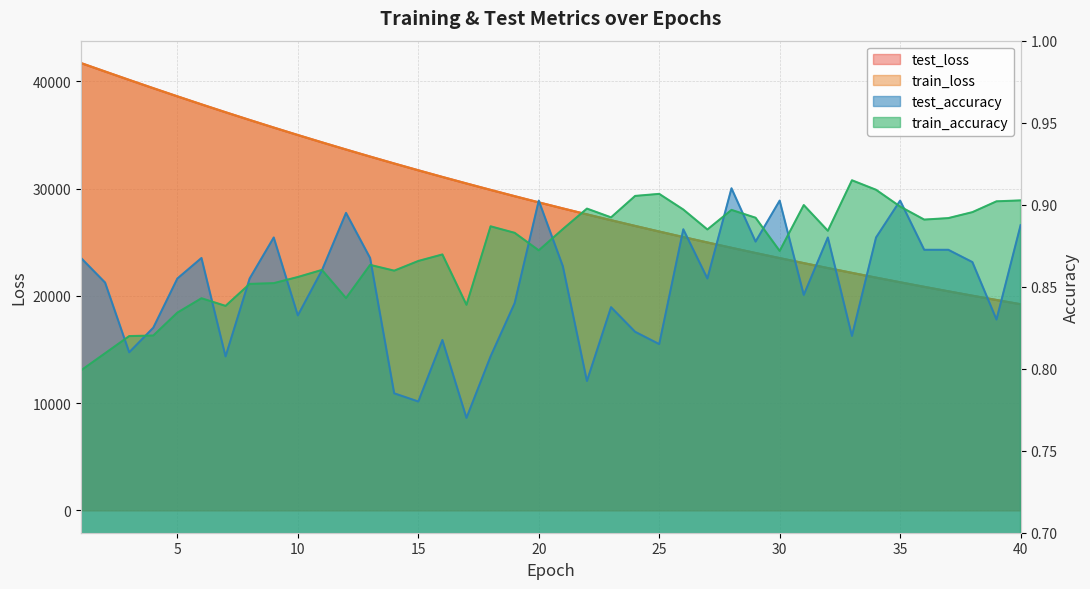

What is the total value across all series at 12?

67277.6